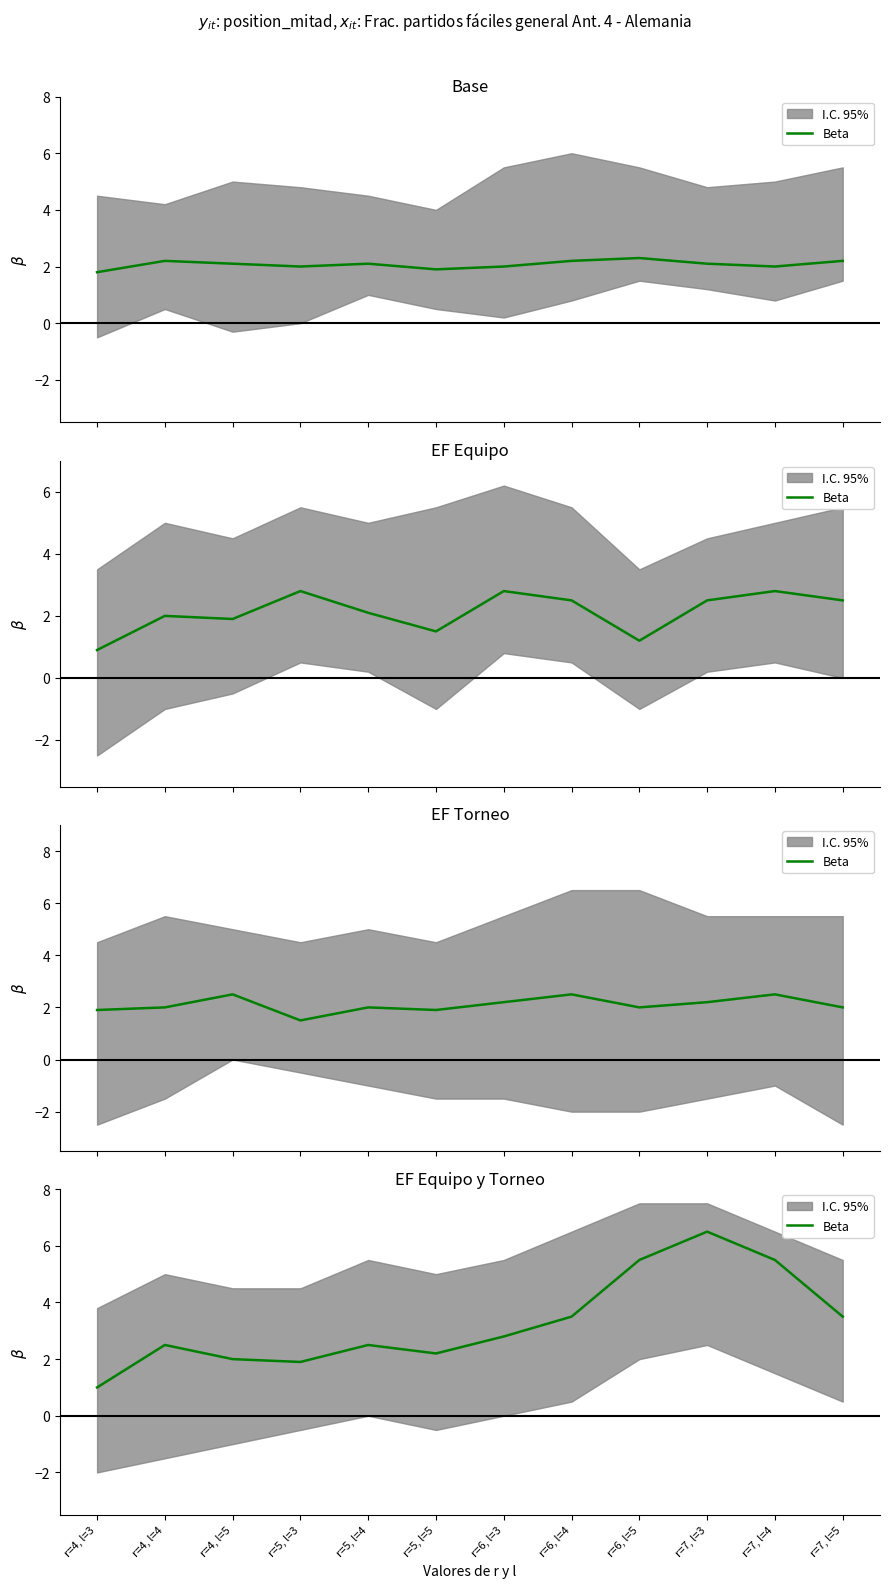

The value at r=5, l=3 is 1.9. True or false?

True